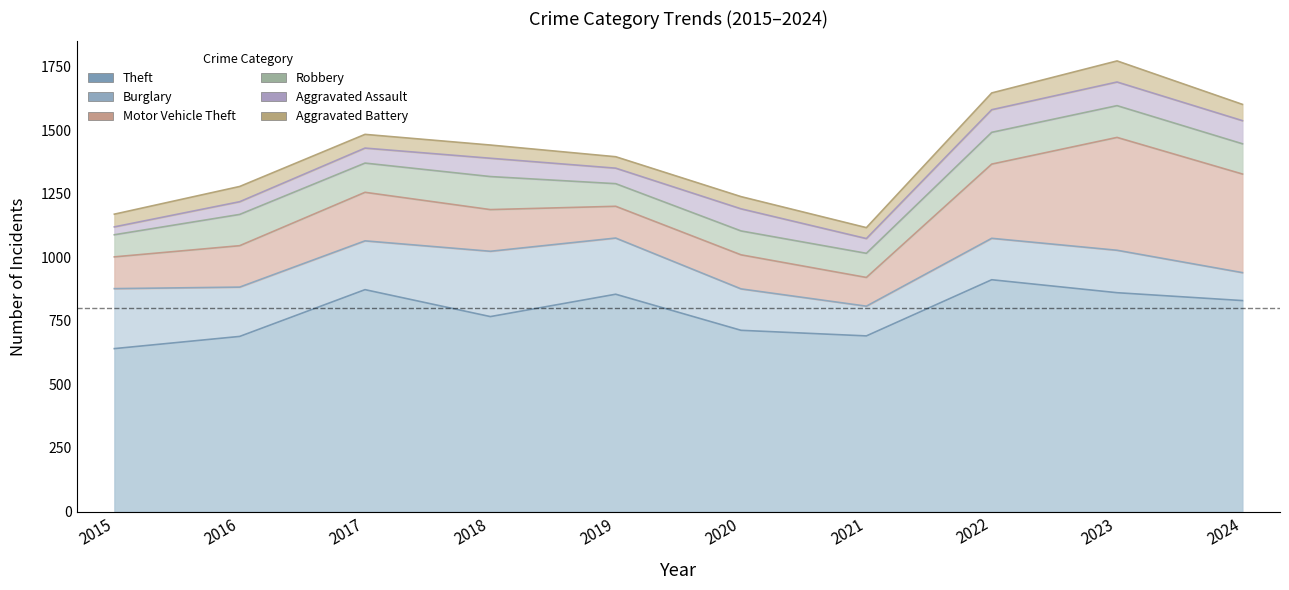

Which series has the widest spread of values?

Motor Vehicle Theft